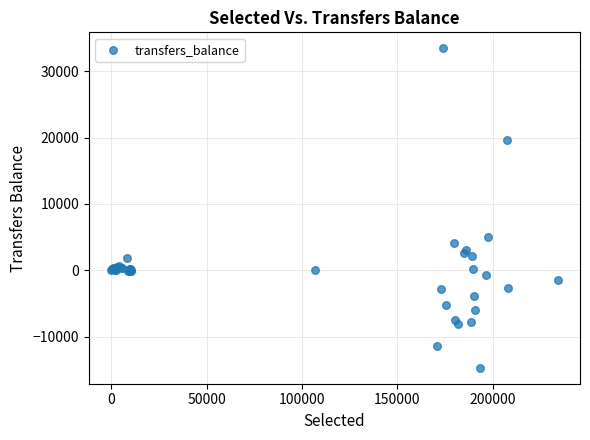

What Y value in the scatter plot is closest to 9386?

5048